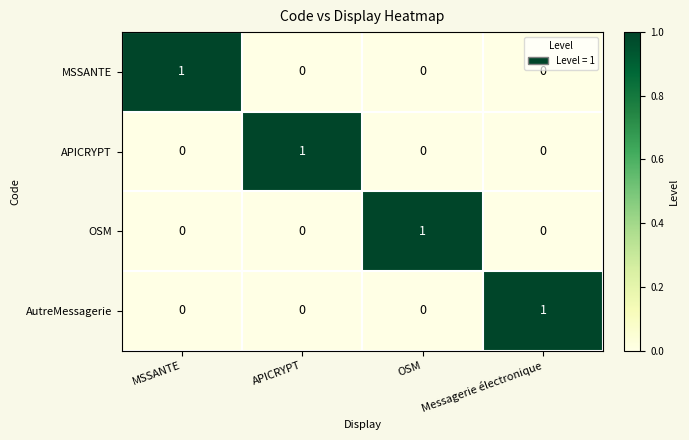

The value of APICRYPT at APICRYPT is 1. True or false?

True